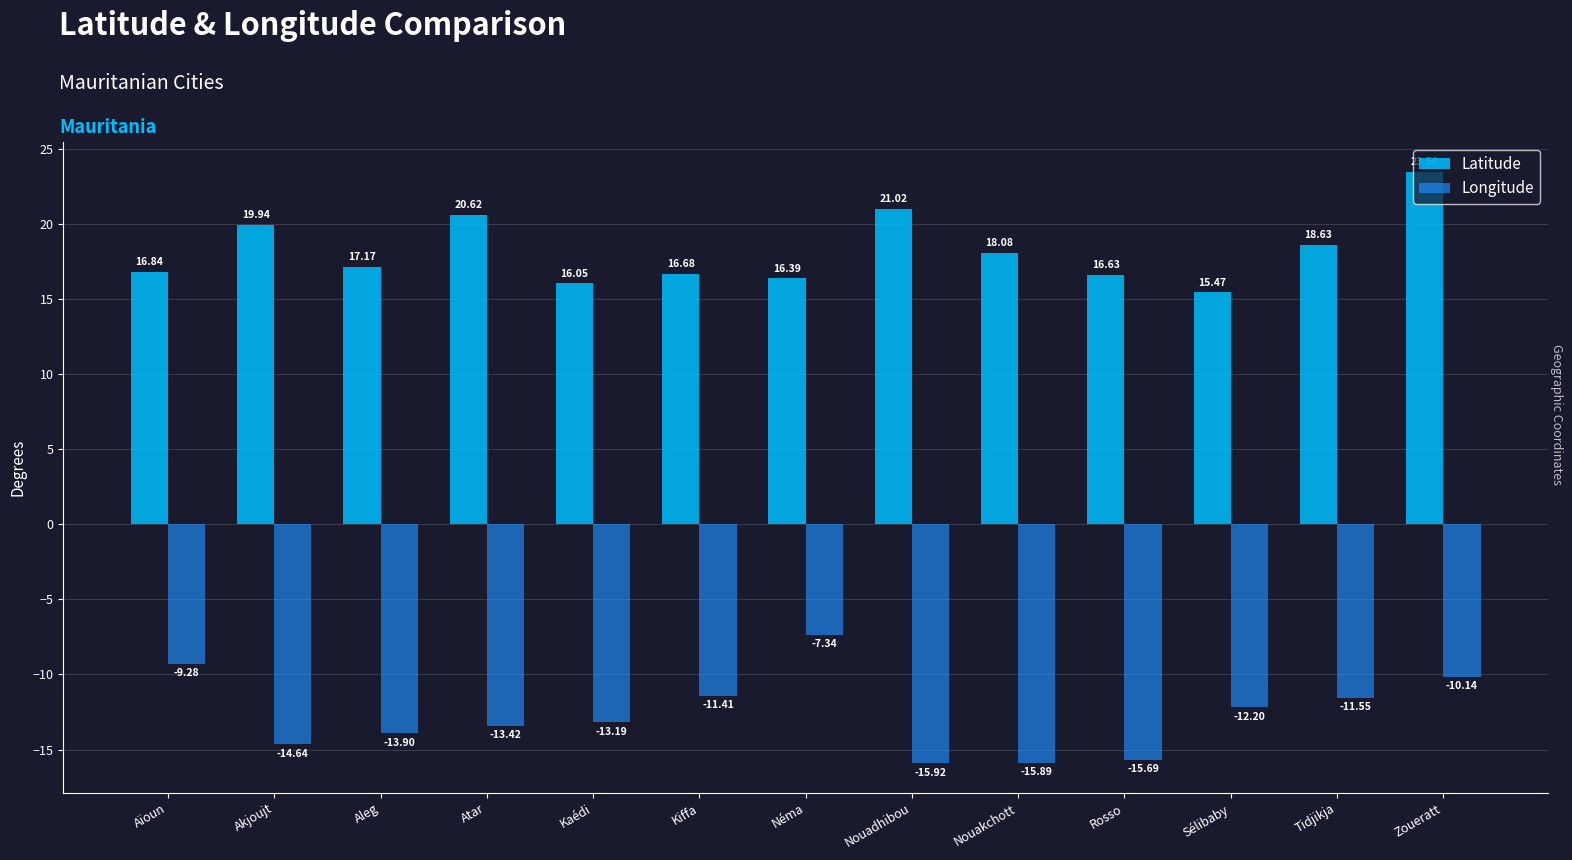

Does the chart contain any negative values?

Yes